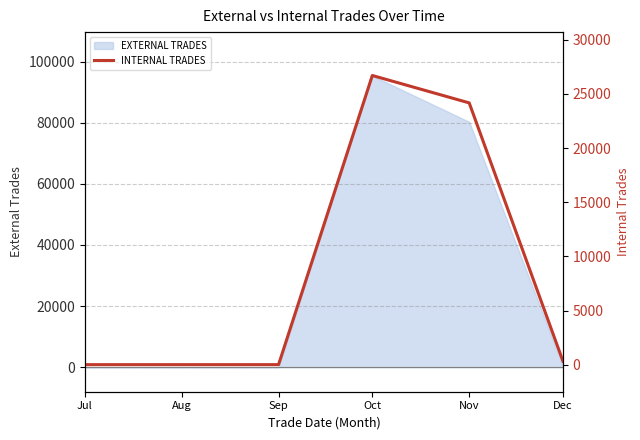

True or false: there are more than 1 points higher than both neighbors.

False